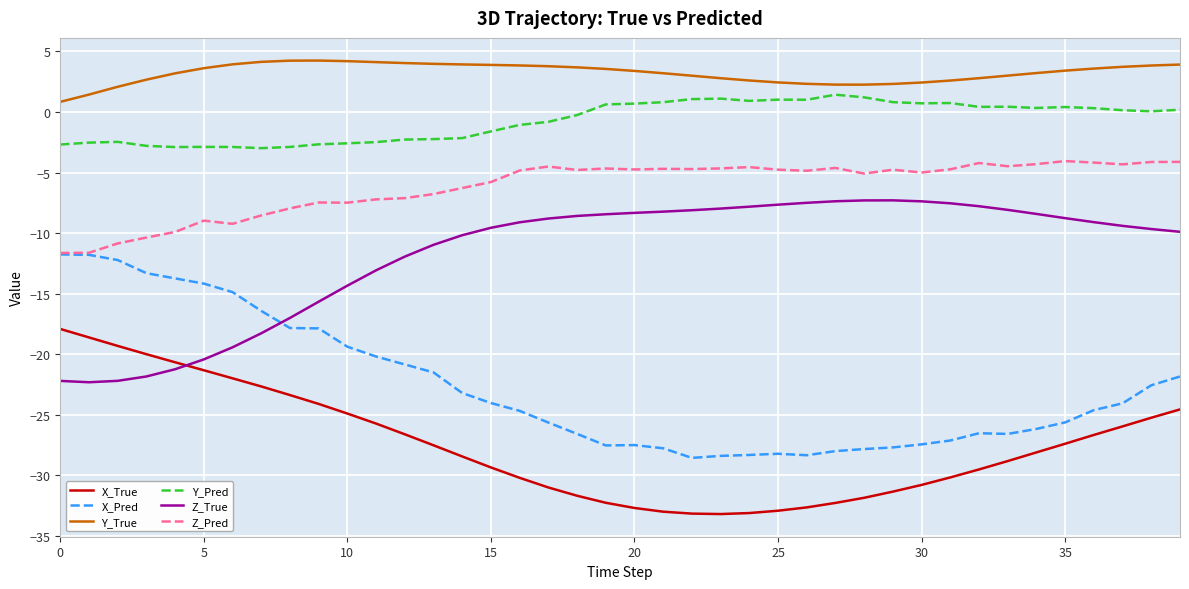

Count the number of categories in the chart.

40